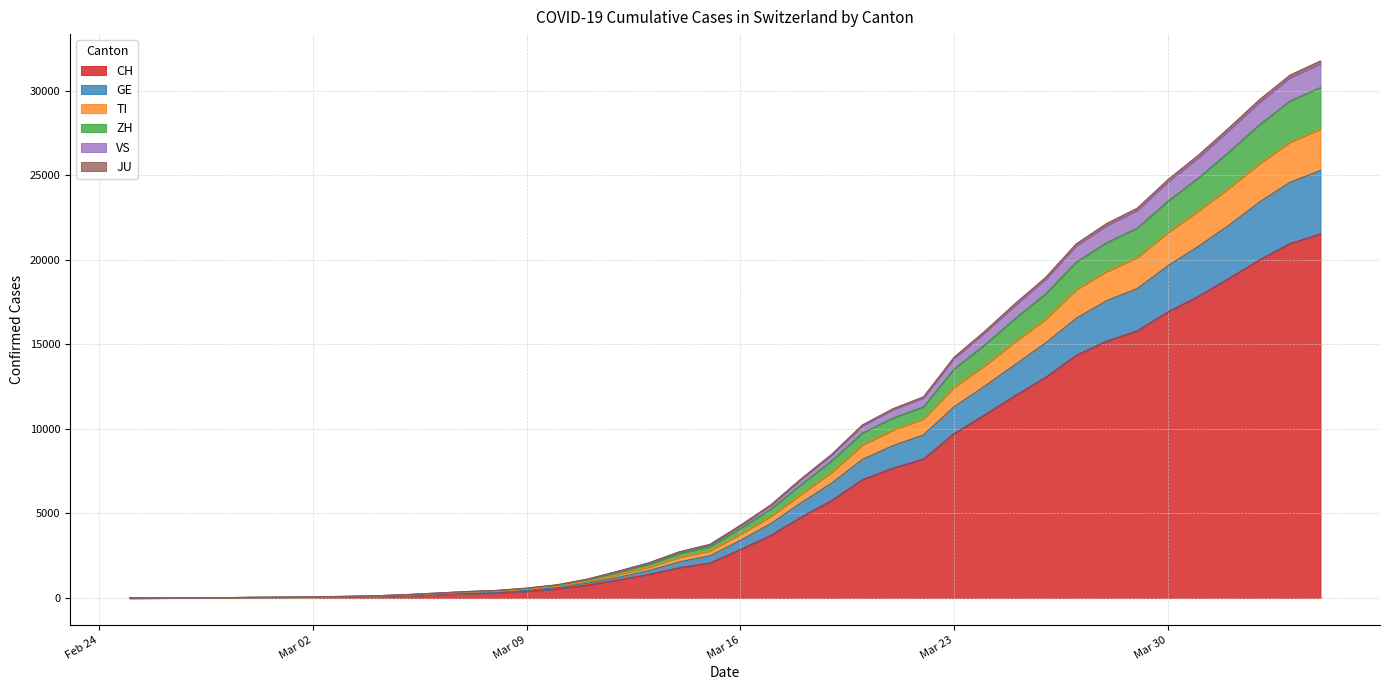

True or false: ZH and GE cross at least once.

False